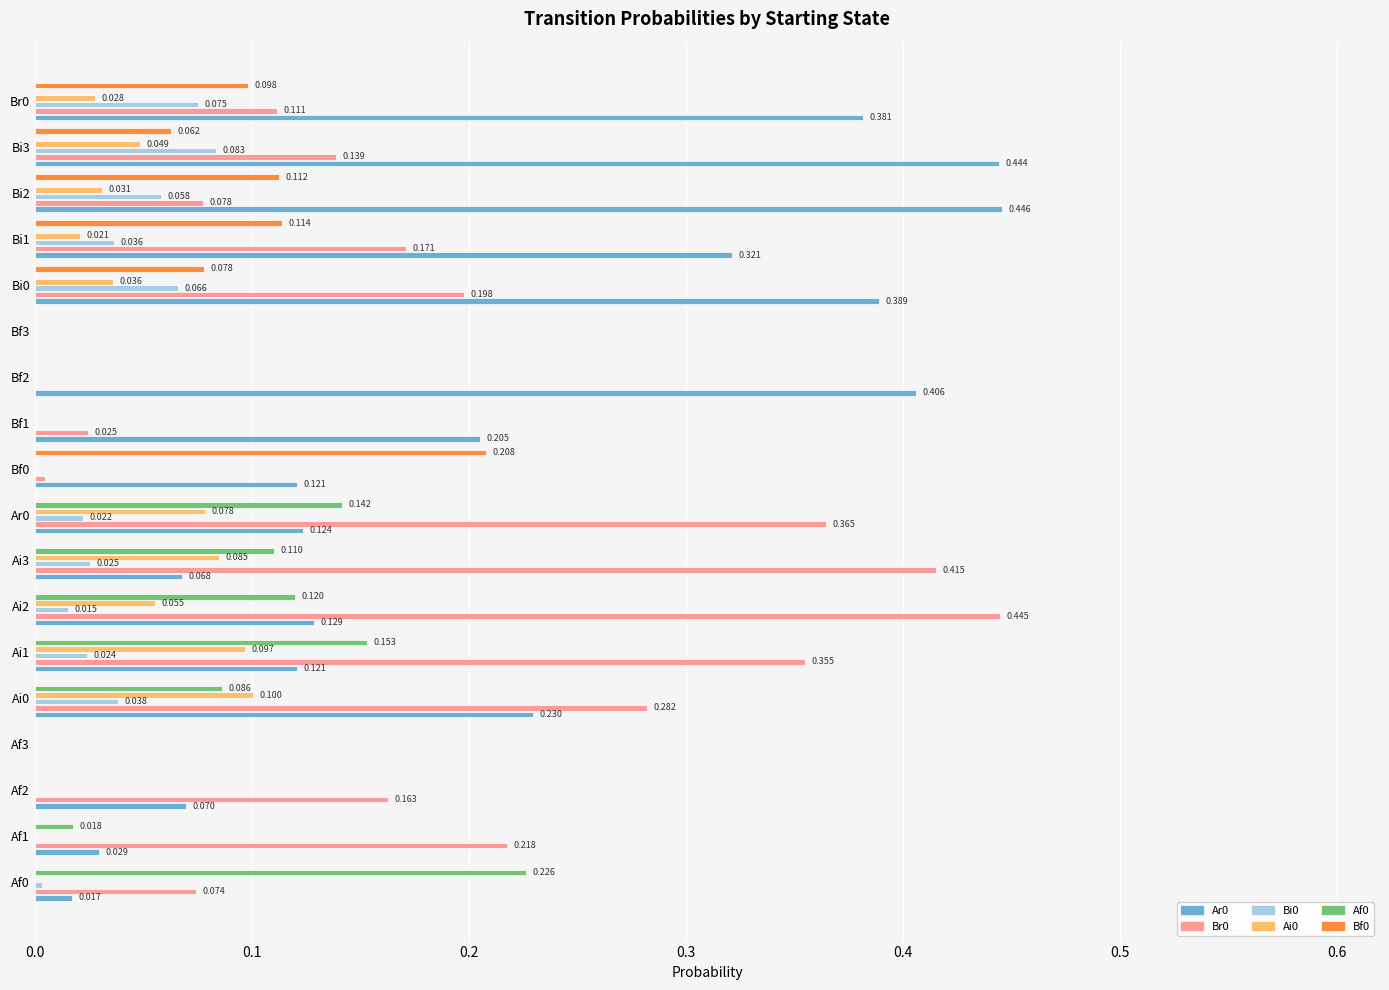

Is the value of Af0 at Br0 greater than the value of Ar0 at Bi0?

No